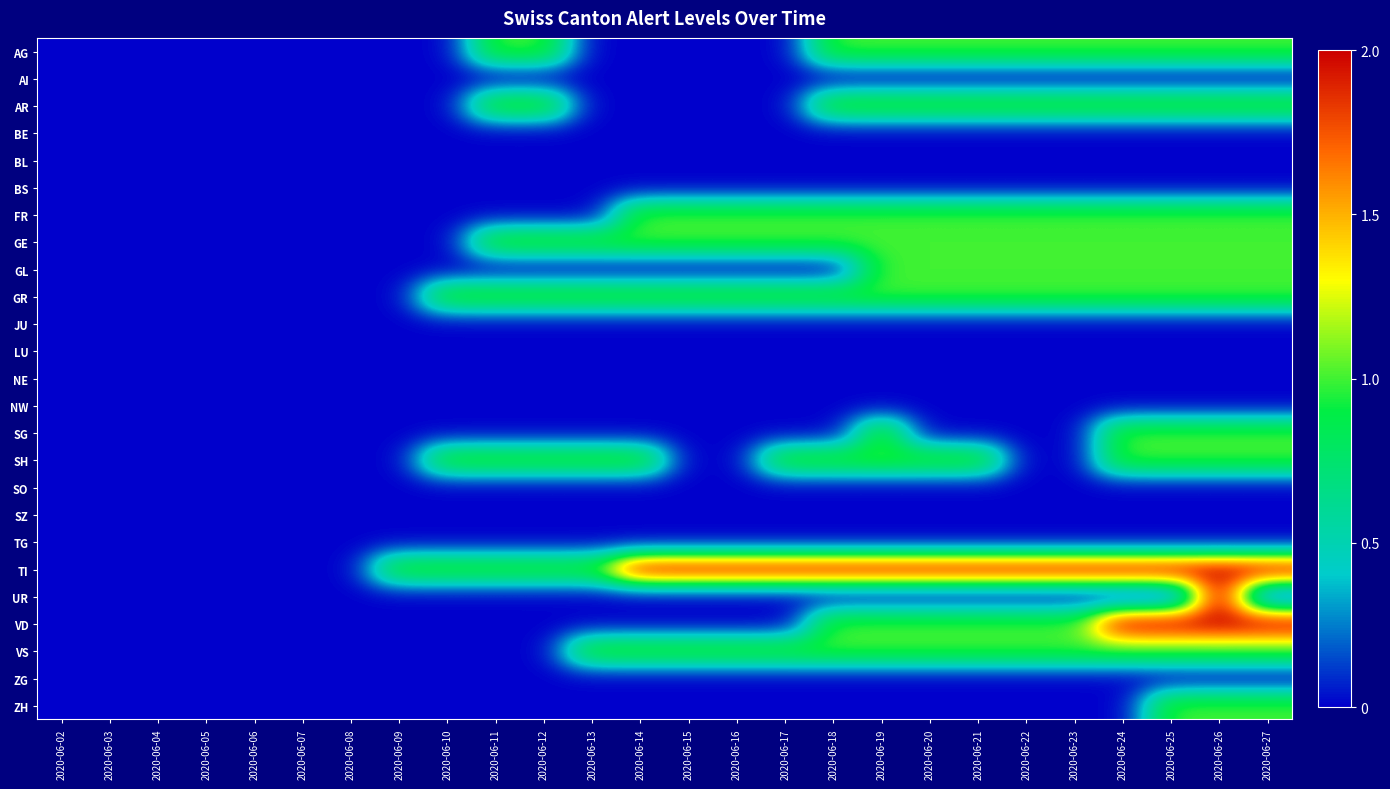

List the series in order of their peak value, lowest first.

AI, BE, BL, BS, JU, LU, NE, NW, SO, SZ, TG, ZG, AG, AR, FR, GE, GL, GR, SG, SH, VS, ZH, TI, UR, VD